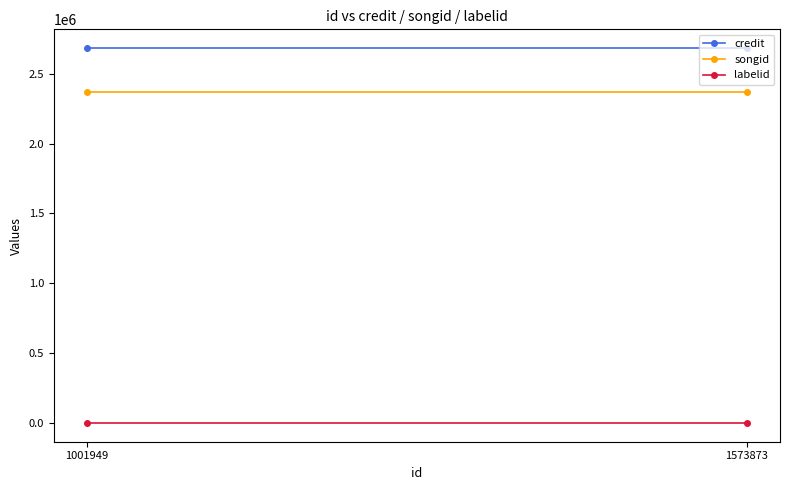

Which category has the lowest value in the credit series?

1001949